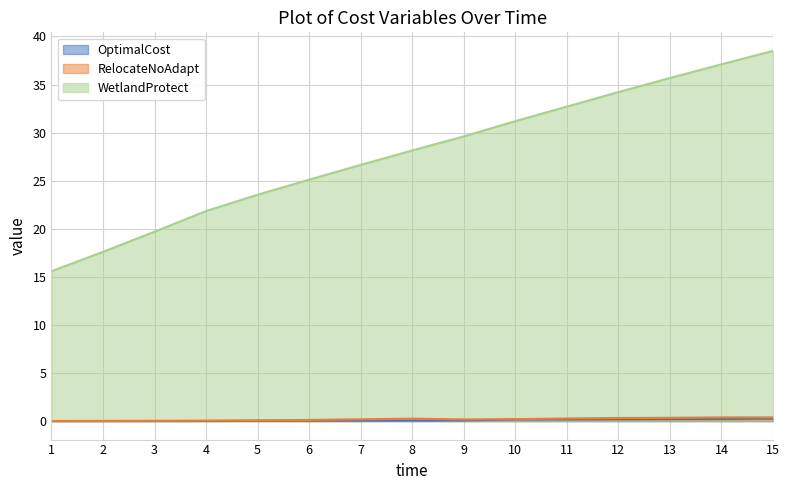

Does the chart display data point markers on the line(s)?

No